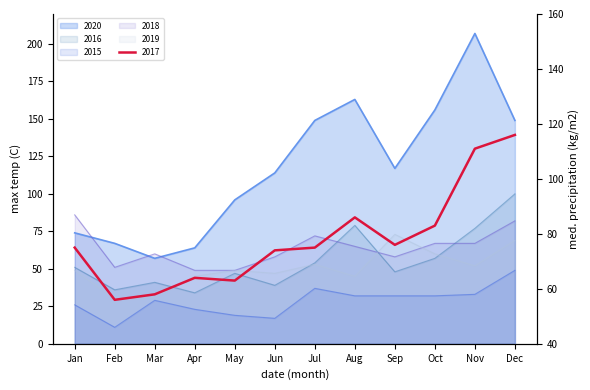

What is the greatest value displayed?

207